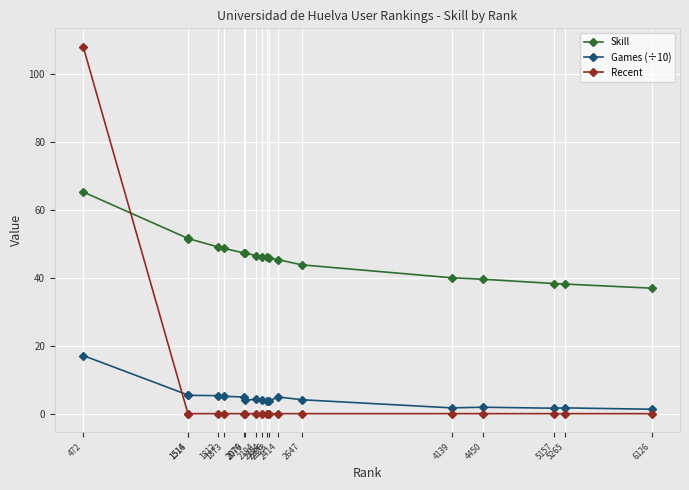

List the series in order of their peak value, highest first.

Recent, Skill, Games (÷10)